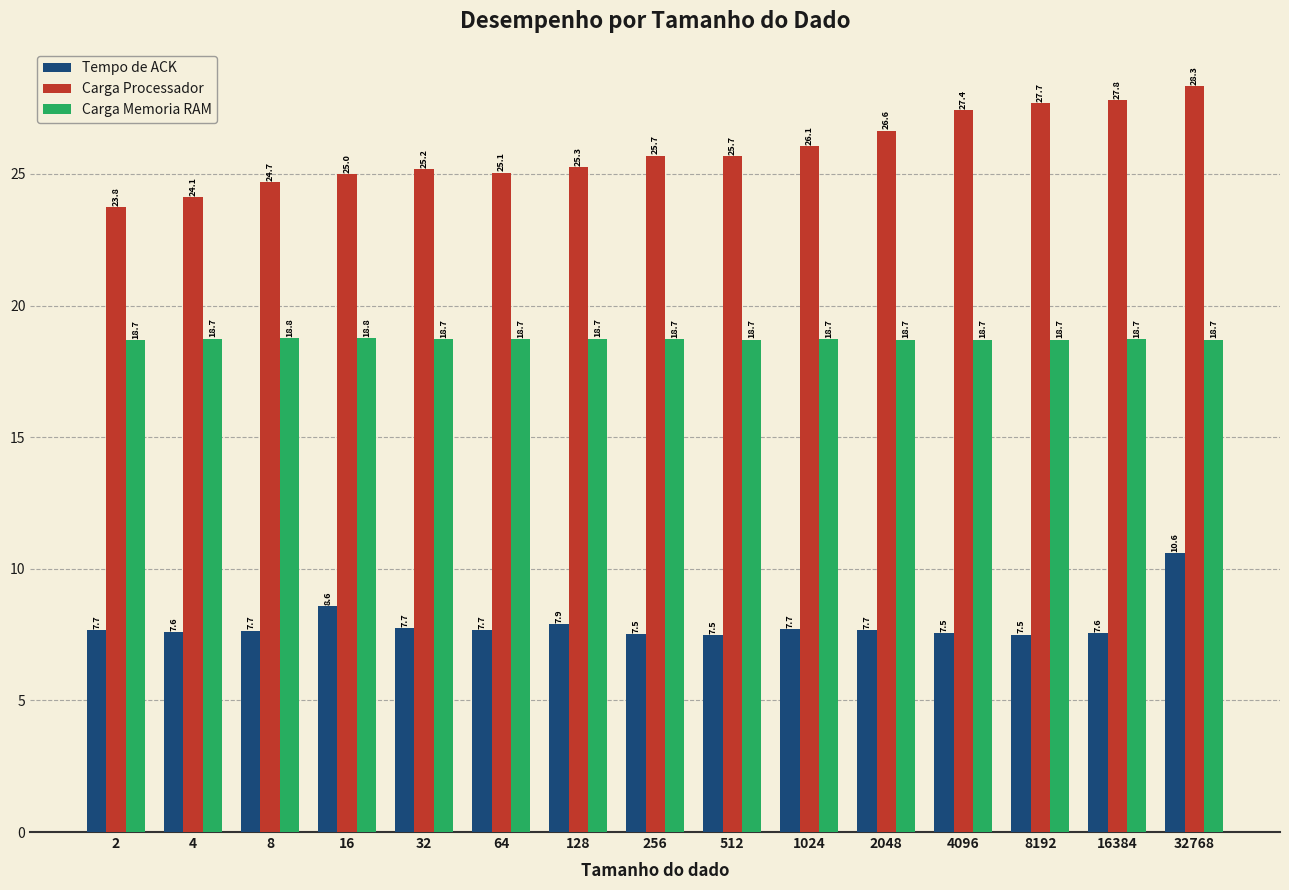

What is the value of the Tempo de ACK bar at the 3rd from the left?

7.7